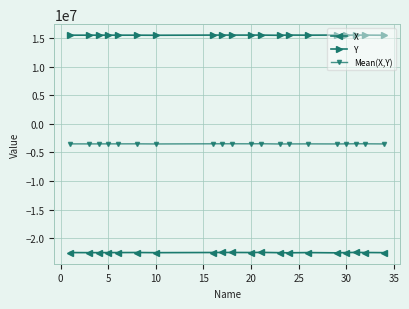

What is the average value of the Y series?

15479959.6